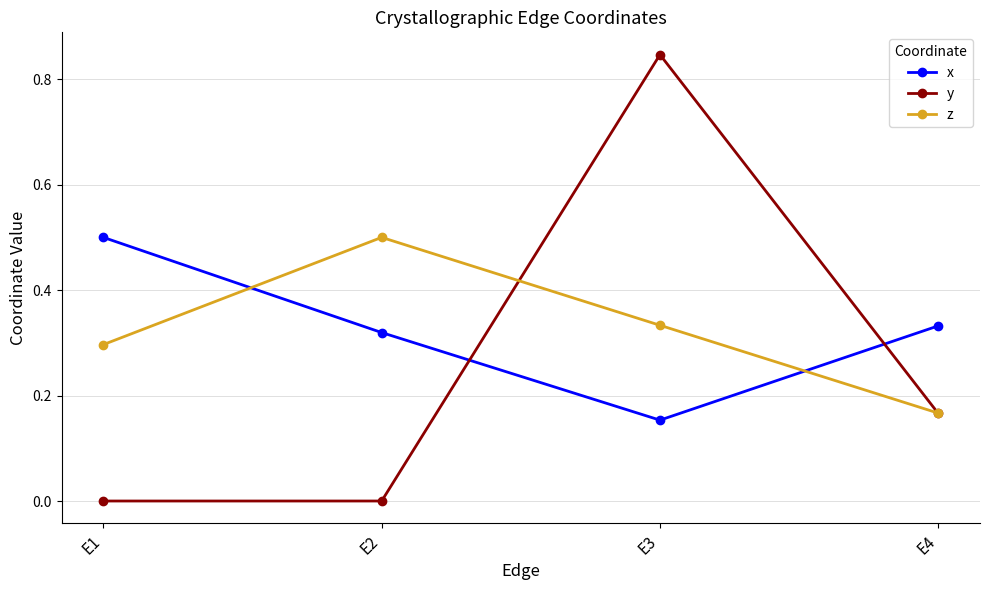

Read the z value at E2.

0.5